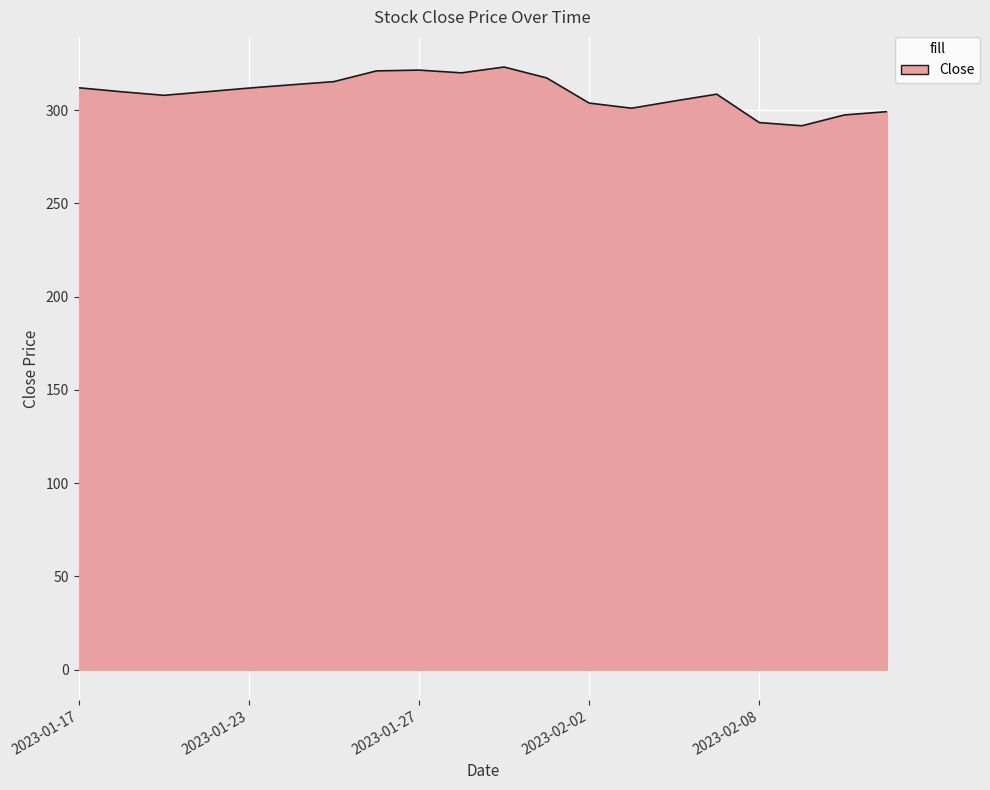

What is the difference between the second highest and second lowest values?

28.1